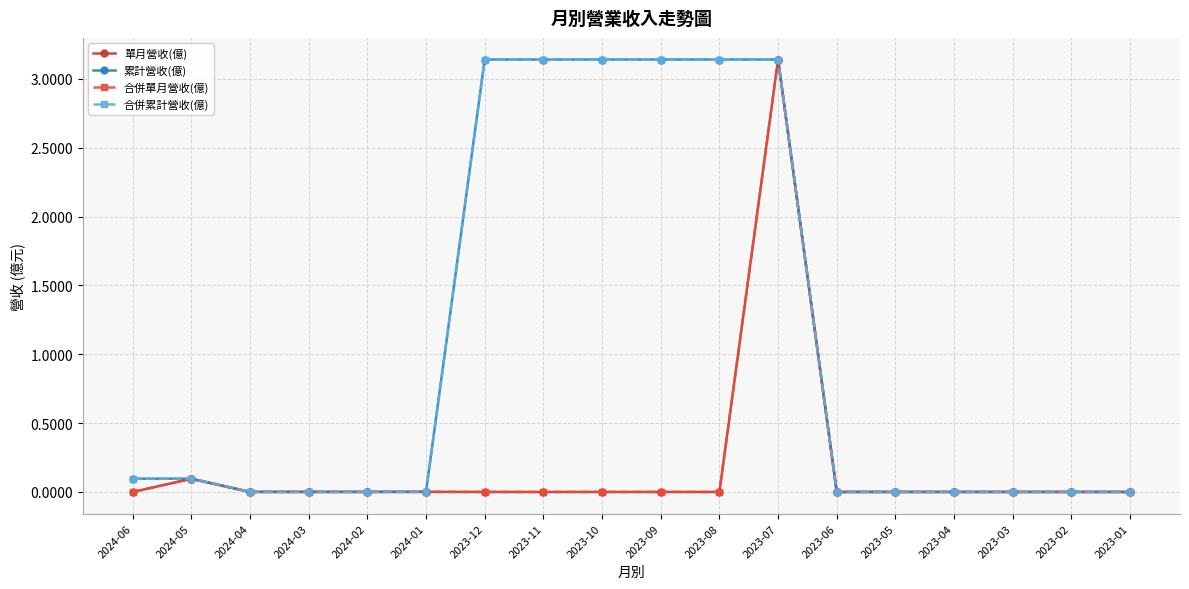

At which category is the sum across all series the highest?

2023-07